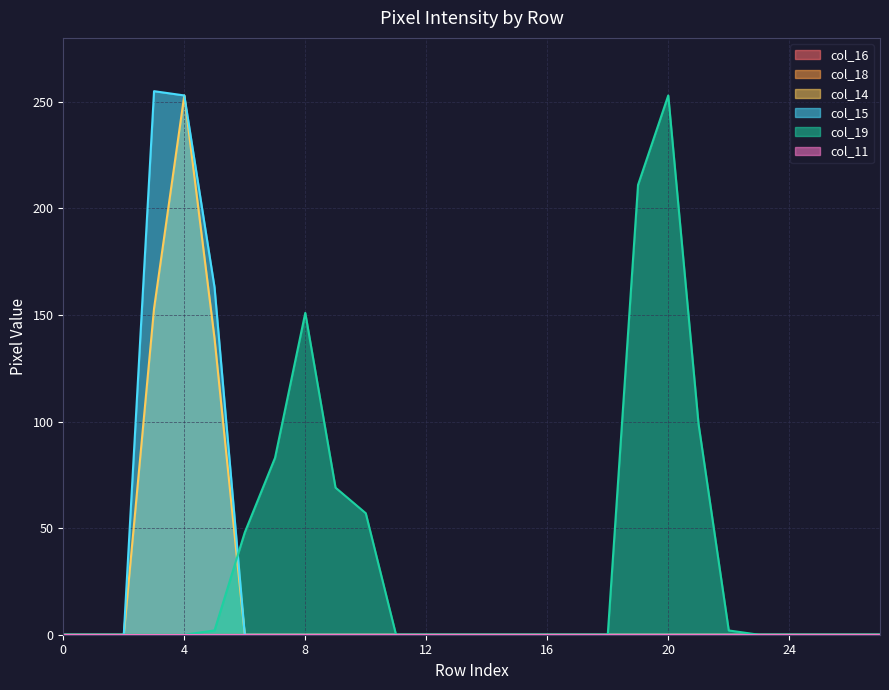

How many positive values does the col_15 series have?

3